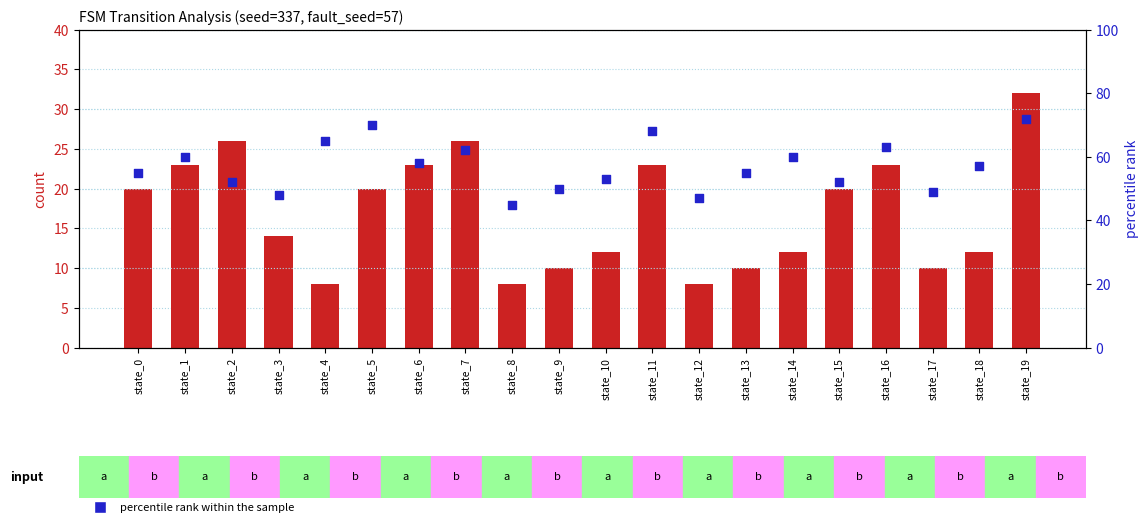

At how many categories does at least one series exceed 41?

20